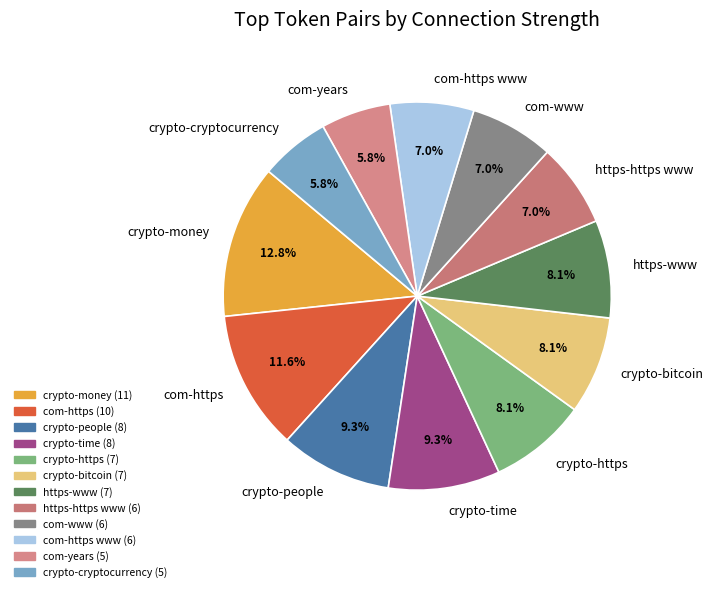

What percentage do https-https www and crypto-time together represent?

16.3%